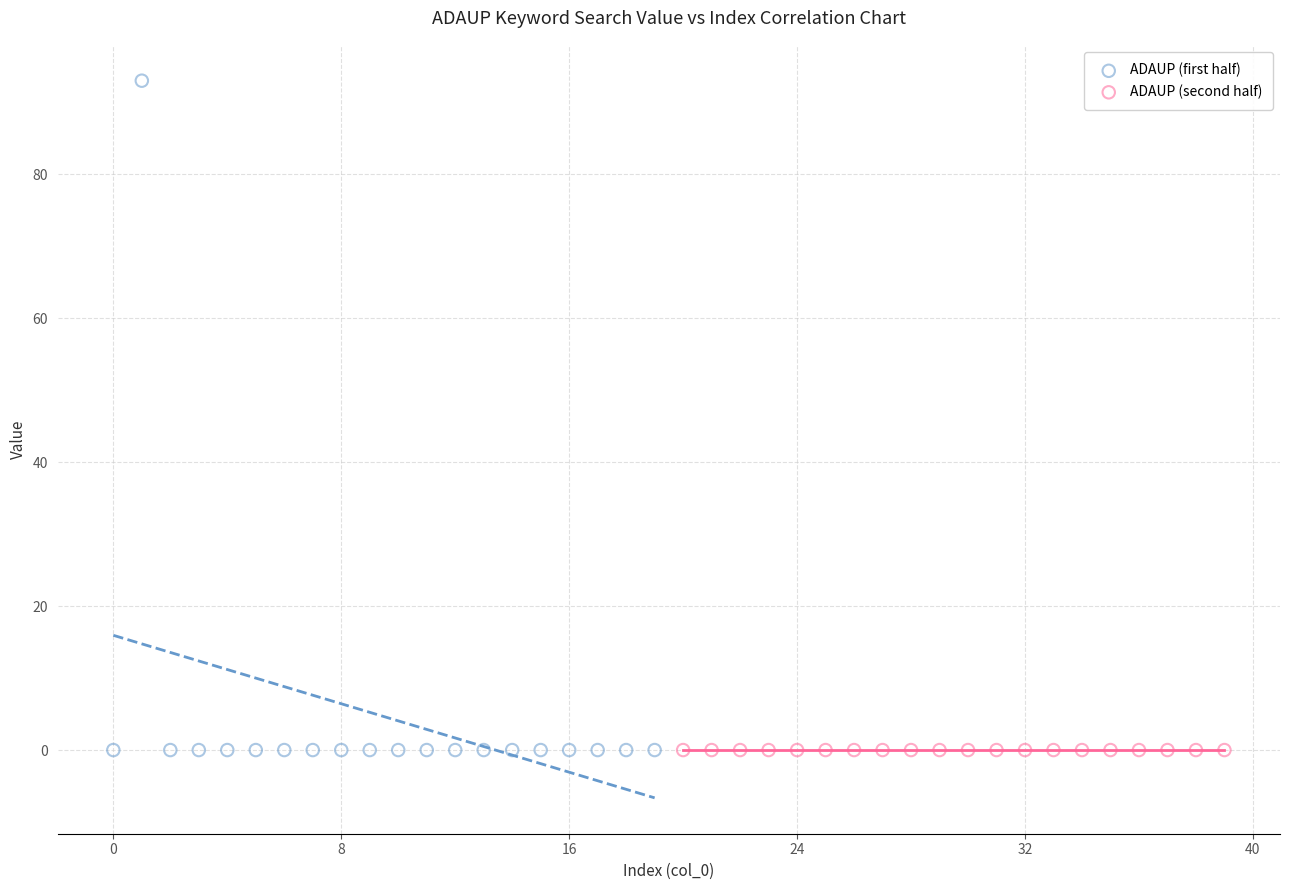

Which series contains the highest Y value?

ADAUP (first half)